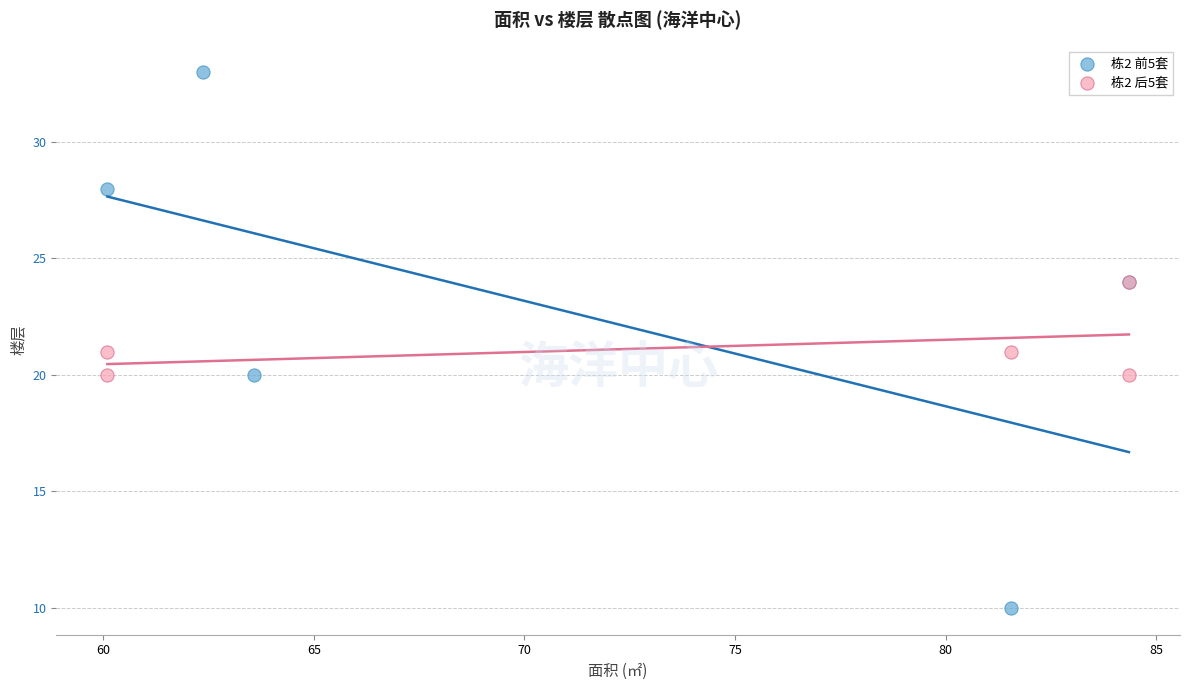

Which series contains the lowest Y value?

栋2 前5套